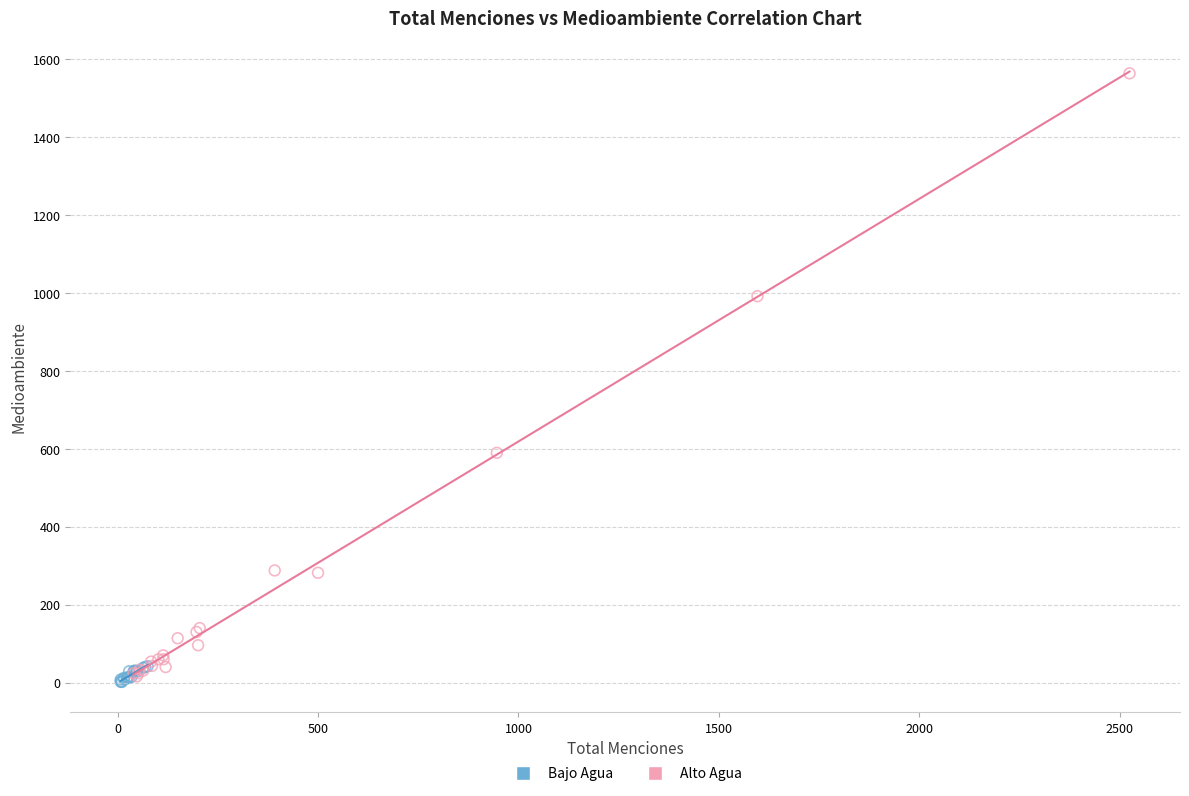

Which series contains the lowest Y value?

Bajo Agua